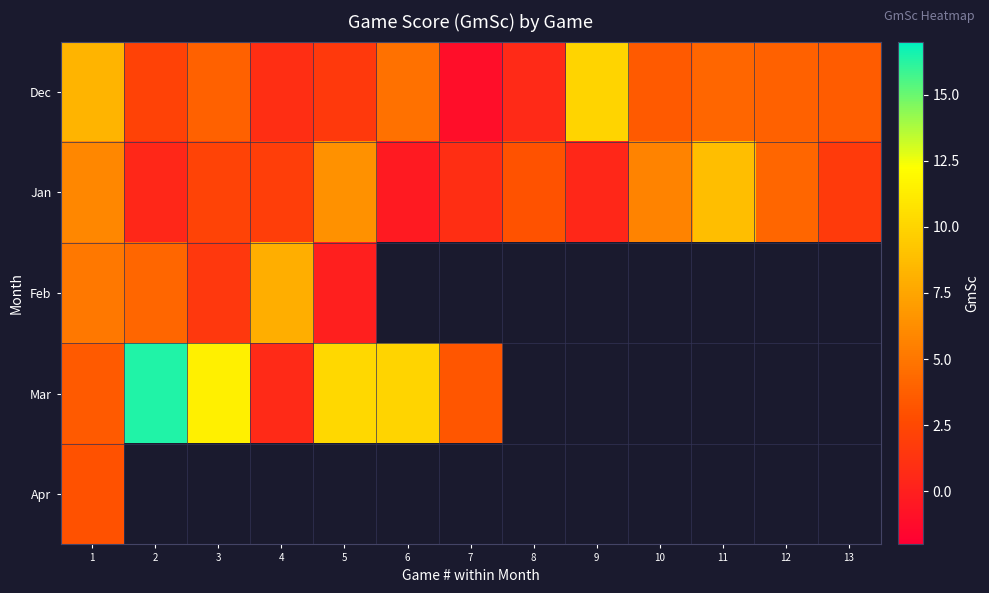

Which series has the widest spread of values?

row_3